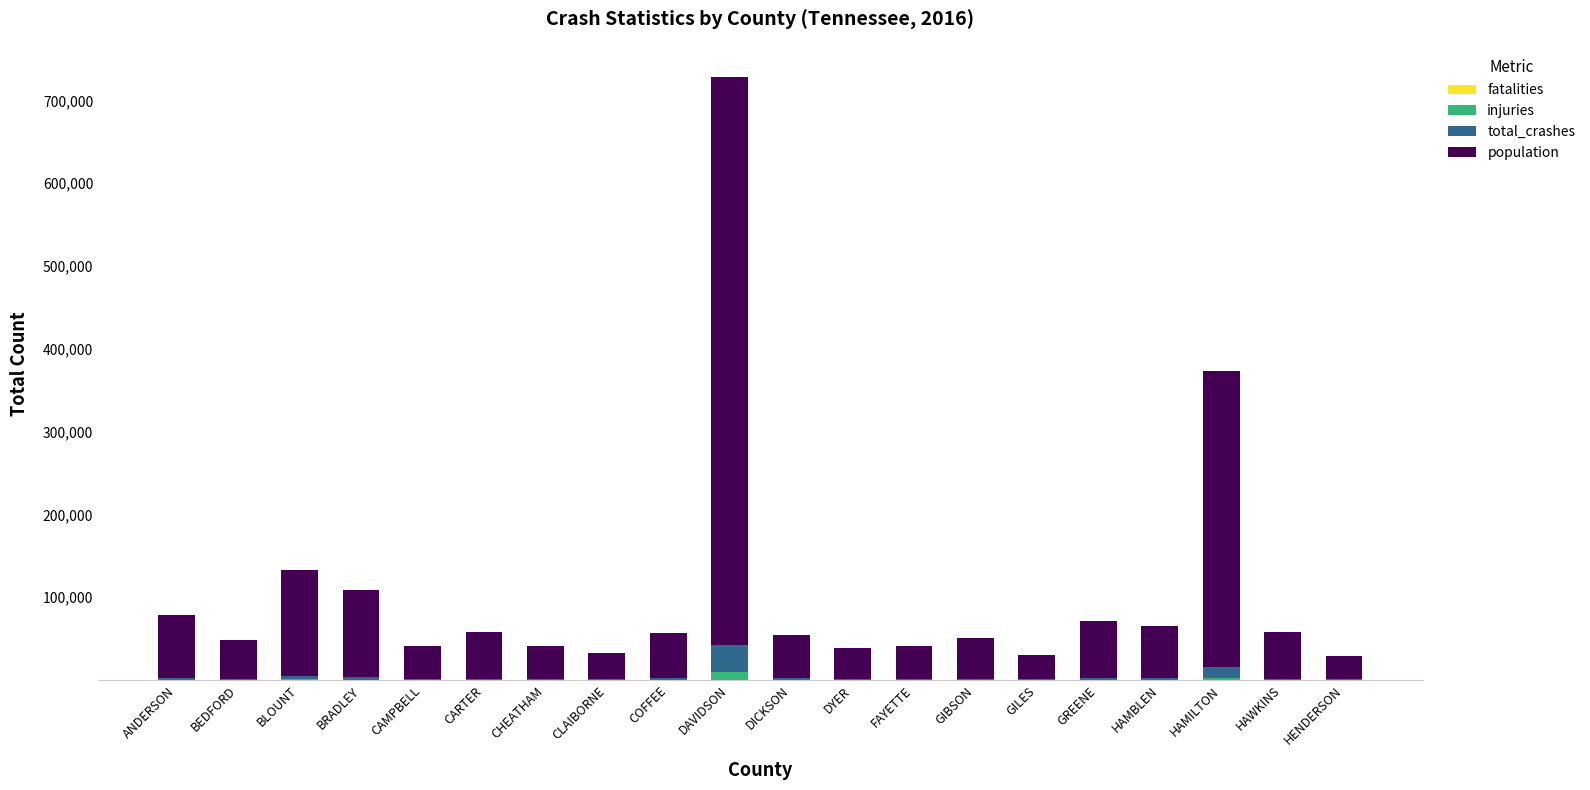

At which category is the sum across all series the highest?

DAVIDSON